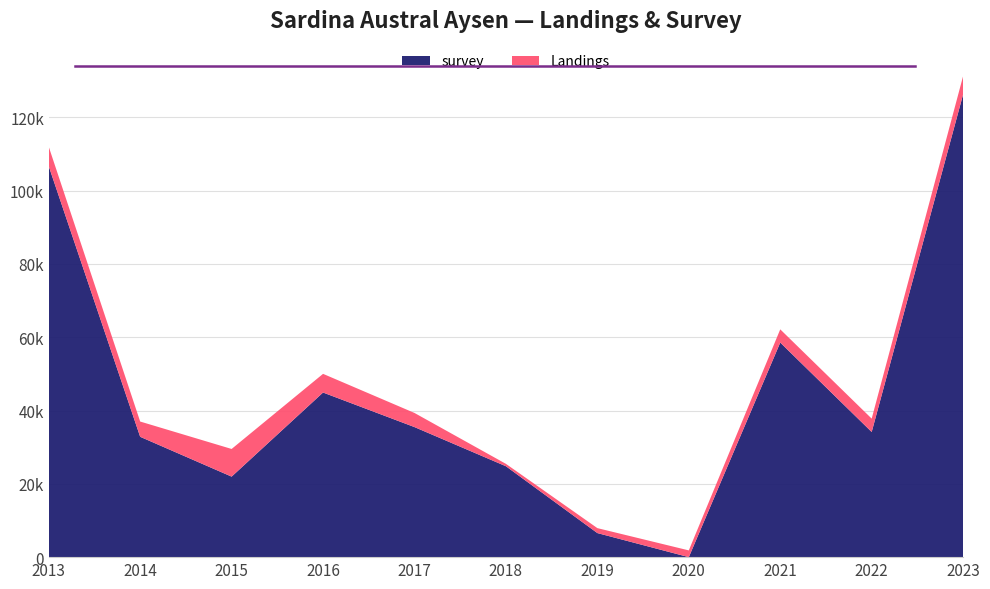

Reading left to right, list all the values displayed in this chart.

Landings: 5318	4163	7547	5097	3853	653	1352	1839	3611	3645	4987
survey: 106684	32841	21973	44923	35493	24805	6568	0	58553	34156	126298